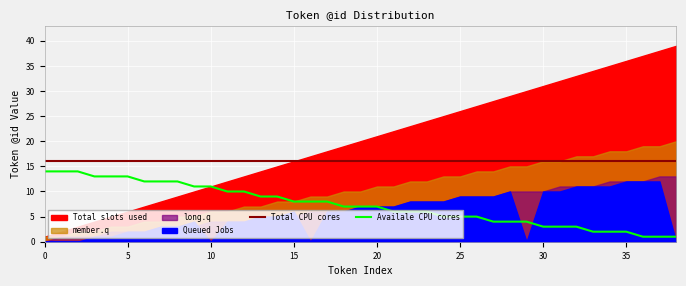

What is the label of the 39th point from the left?

38